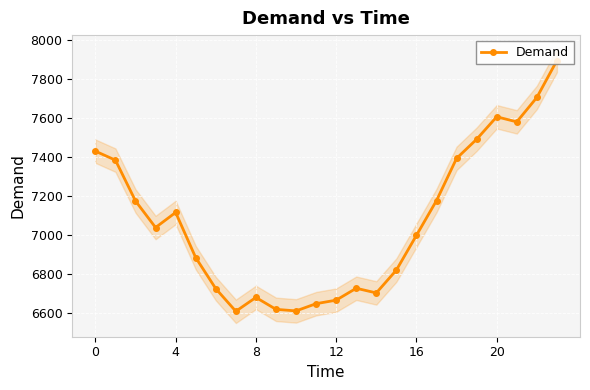

True or false: the data shows 5158 at 22.

False